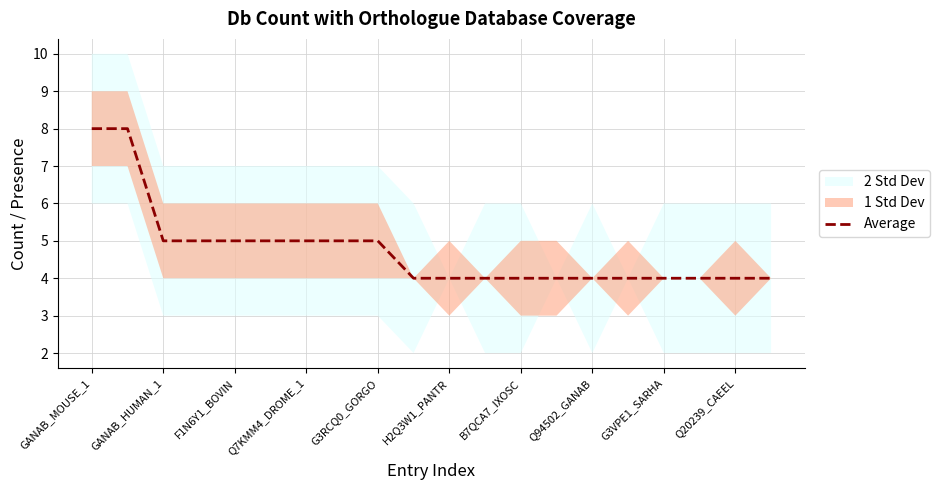

What is the minimum value shown in the chart?

4